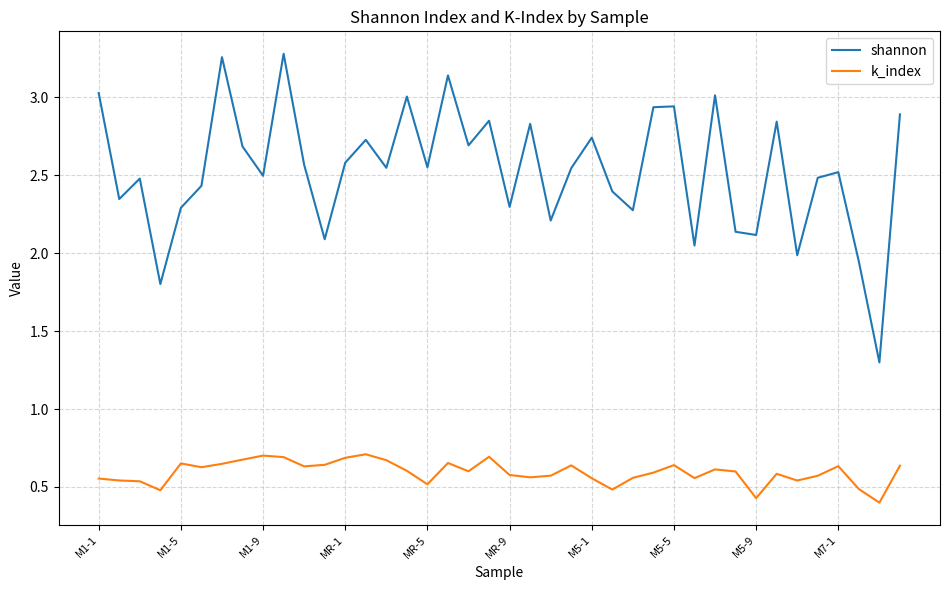

Rank the series by their average value, from lowest to highest.

k_index, shannon